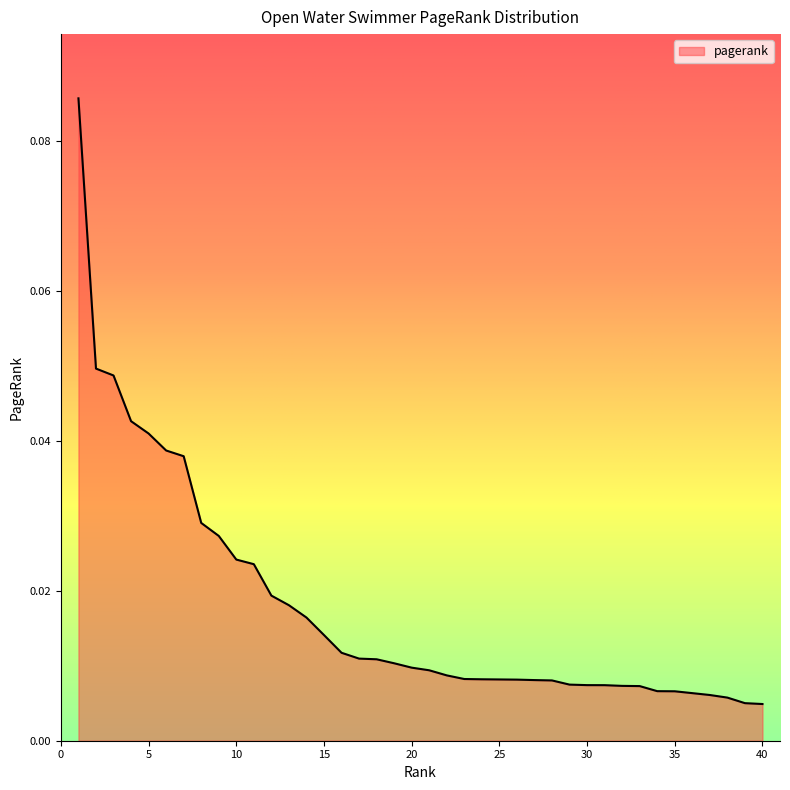

How many lines are shown in the chart?

1